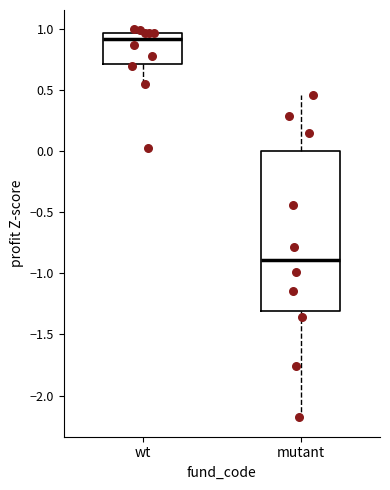

Reading left to right, read every box against the y-axis: the position of its median line, the range the box covers, and the ends of its whiskers. The values are not printed on the chart, so give them approximately, as read against the axis.

wt: median 0.90, box 0.70 to 0.95, whiskers 0.55 to 1.00
mutant: median -0.90, box -1.30 to 0.00, whiskers -2.20 to 0.45